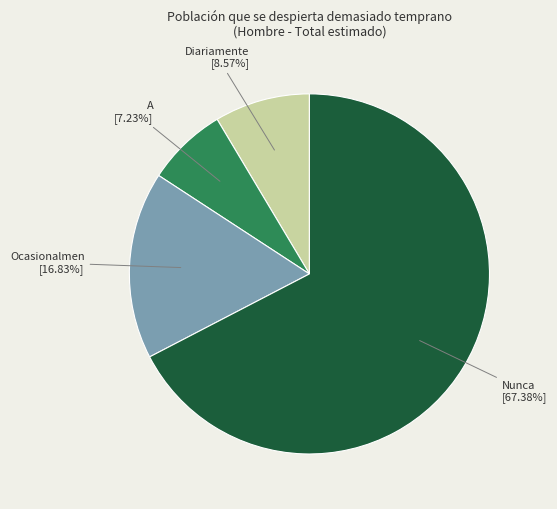

Is there any slice that represents more than half of the pie?

Yes